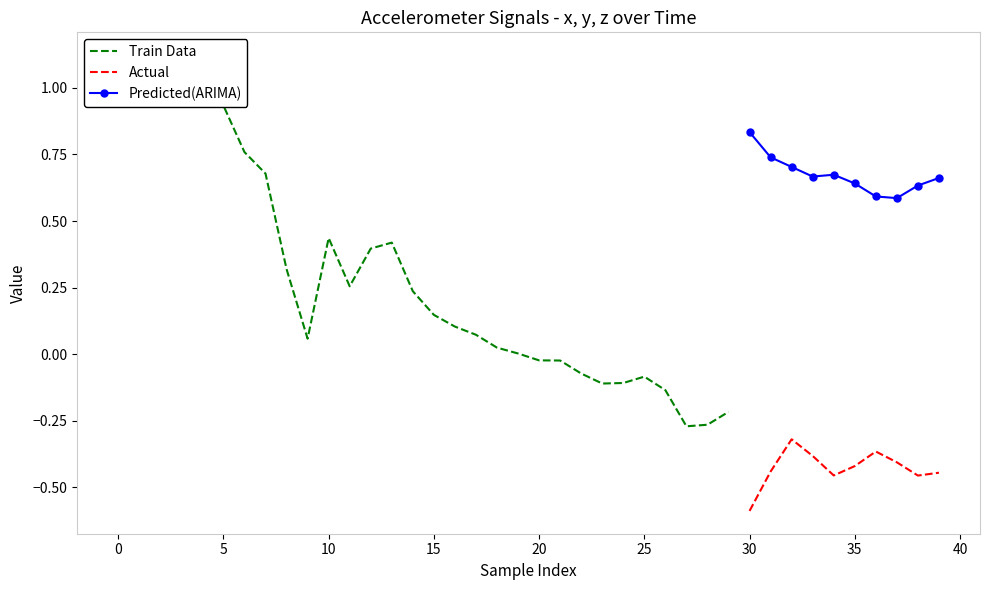

The x series shows -0.0 at 21. True or false?

True